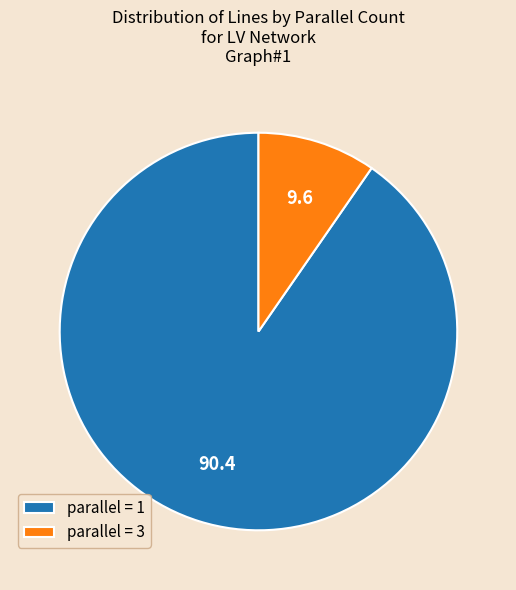

How many slices are in this pie chart?

2